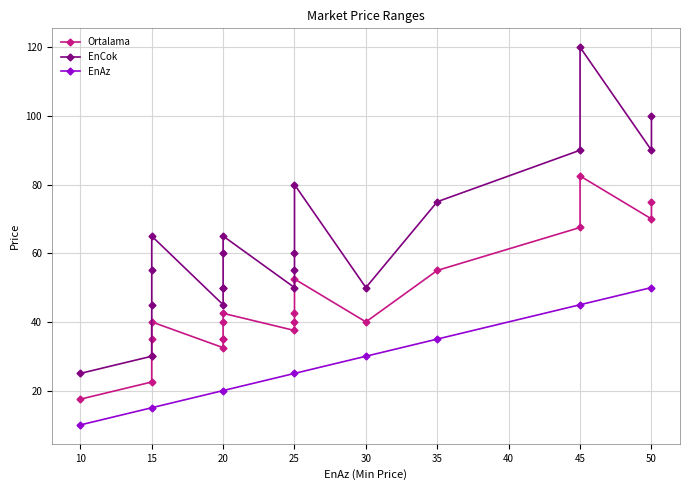

Rank the categories by EnCok value from lowest to highest.

10, 15, 15, 20, 20, 25, 30, 20, 25, 15, 20, 25, 15, 20, 35, 25, 45, 50, 50, 45